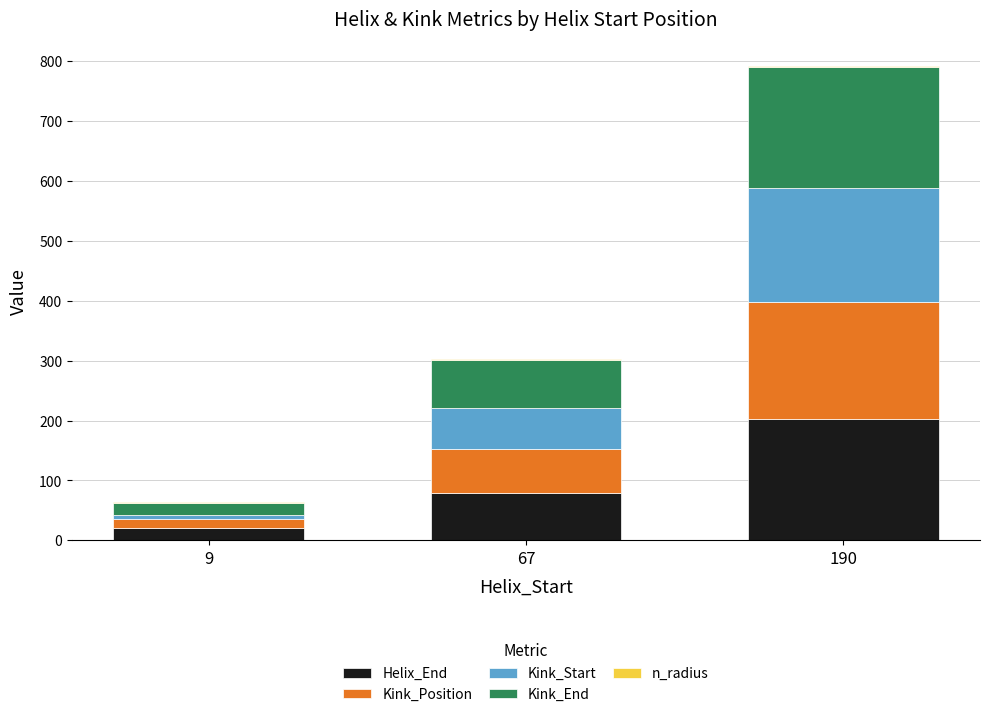

Is it true that Helix_End equals 202.0 at 190?

True